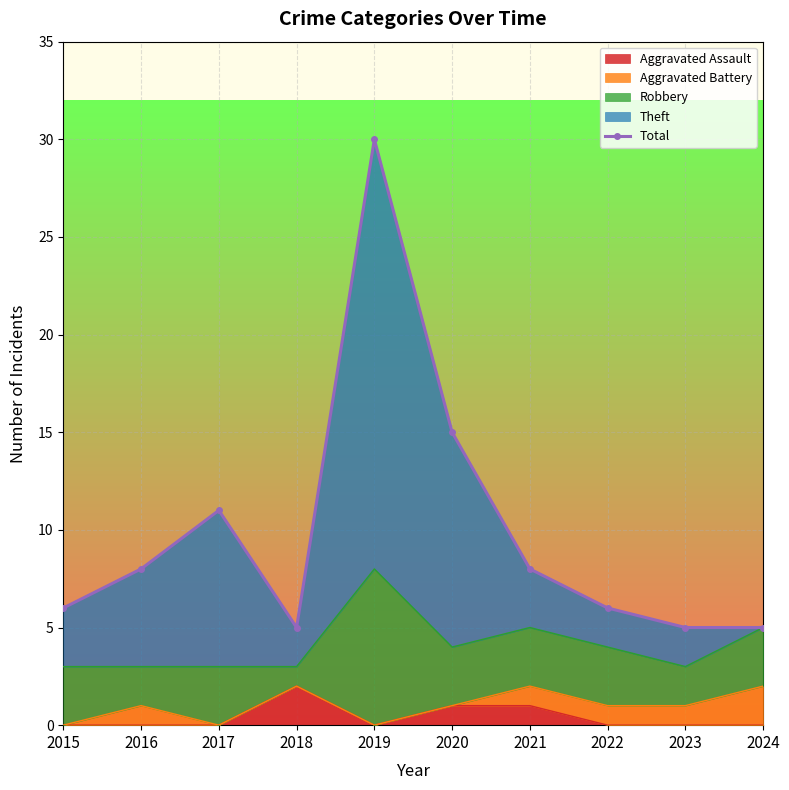

Approximately how many times larger is the value at 2021 compared to 2017?

0.7